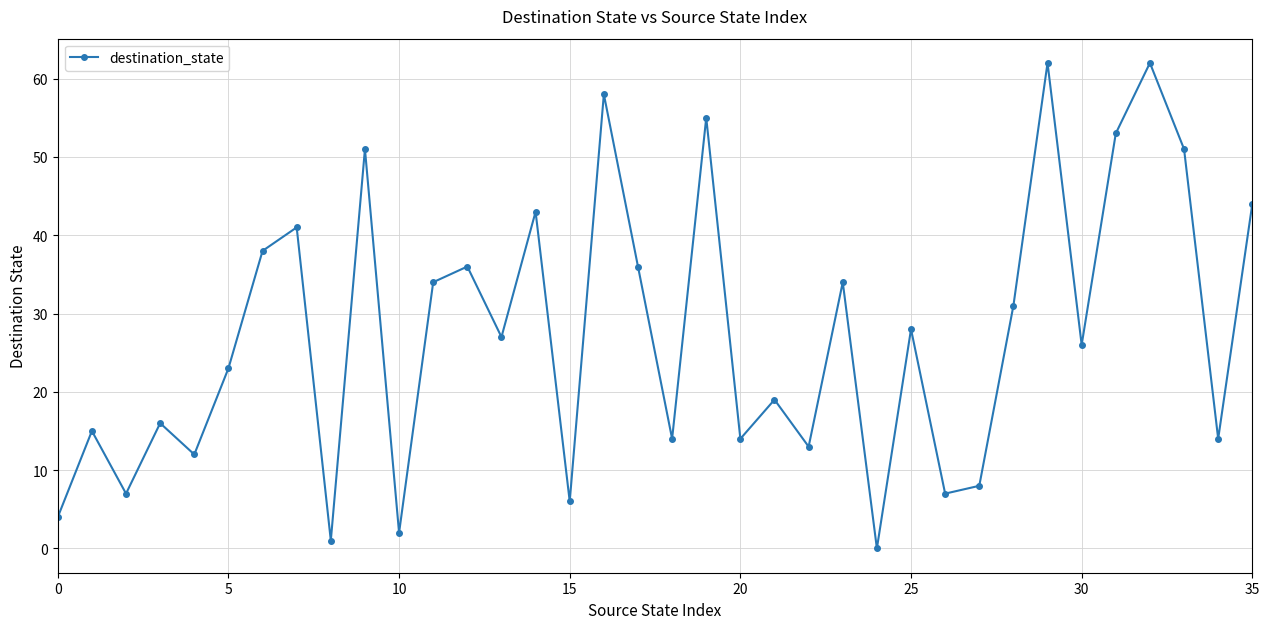

True or false: there are more than 2 points higher than both neighbors.

True